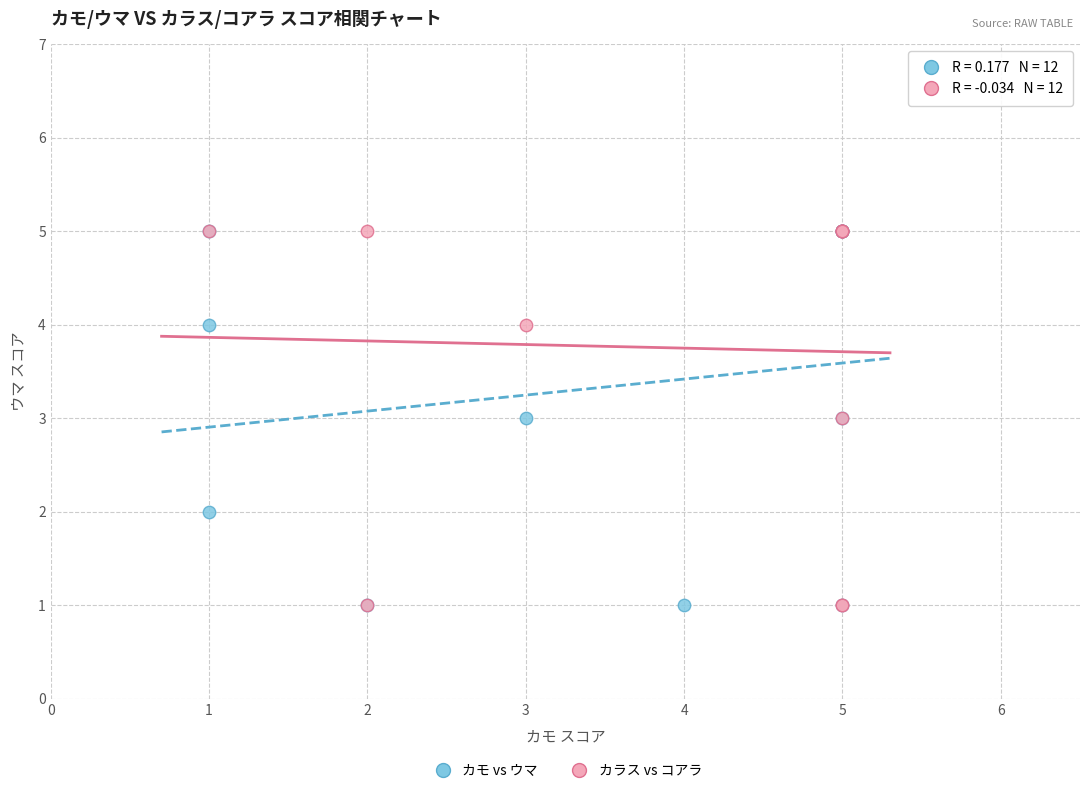

What are all the series names shown in the legend?

カモ vs ウマ, カラス vs コアラ